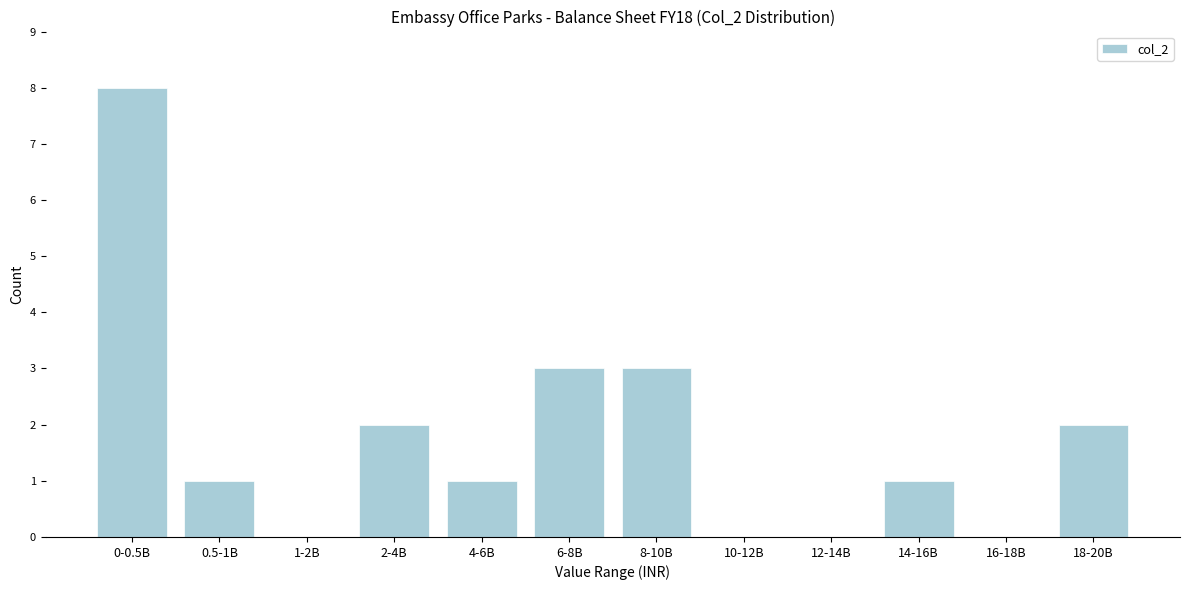

Reading right to left, what are all the values shown in this chart?

18-20B=2	16-18B=0	14-16B=1	12-14B=0	10-12B=0	8-10B=3	6-8B=3	4-6B=1	2-4B=2	1-2B=0	0.5-1B=1	0-0.5B=8